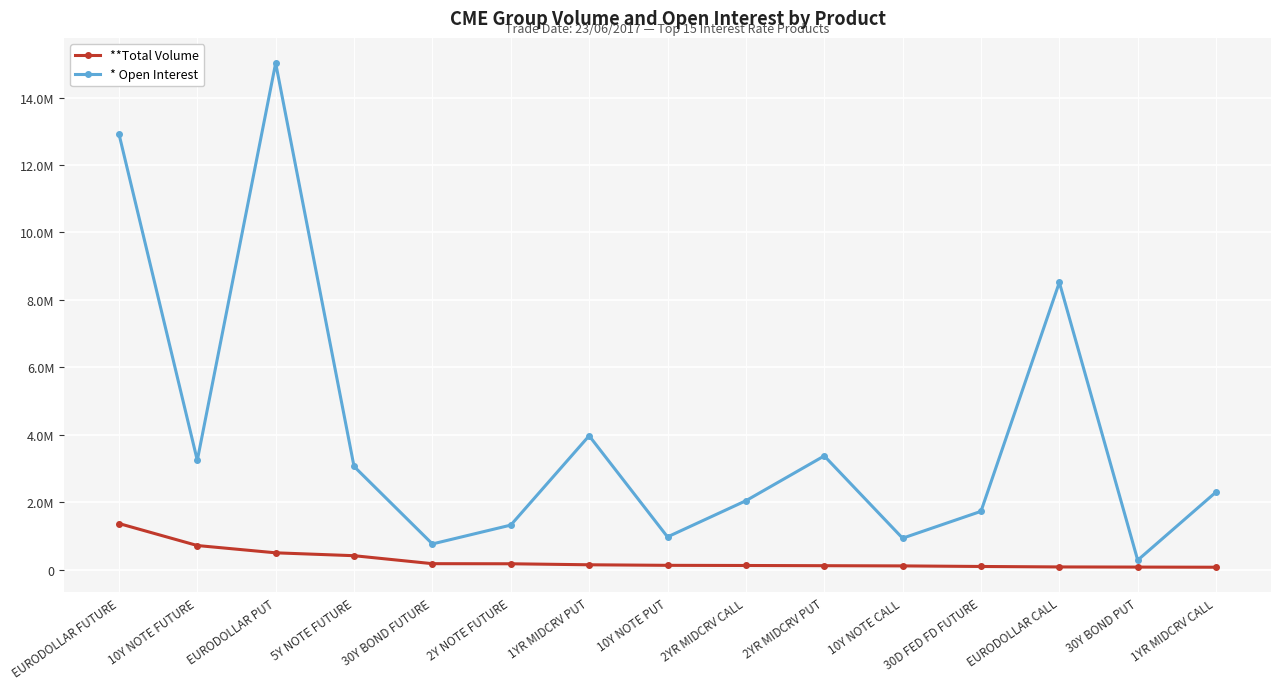

Is the value of **Total Volume at 10Y NOTE FUTURE greater than the value of * Open Interest at 10Y NOTE FUTURE?

No